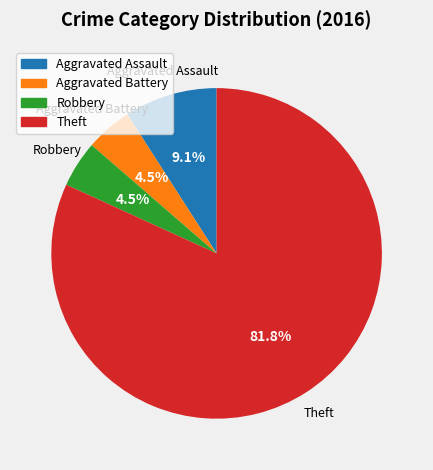

Is there a majority slice in this chart?

Yes